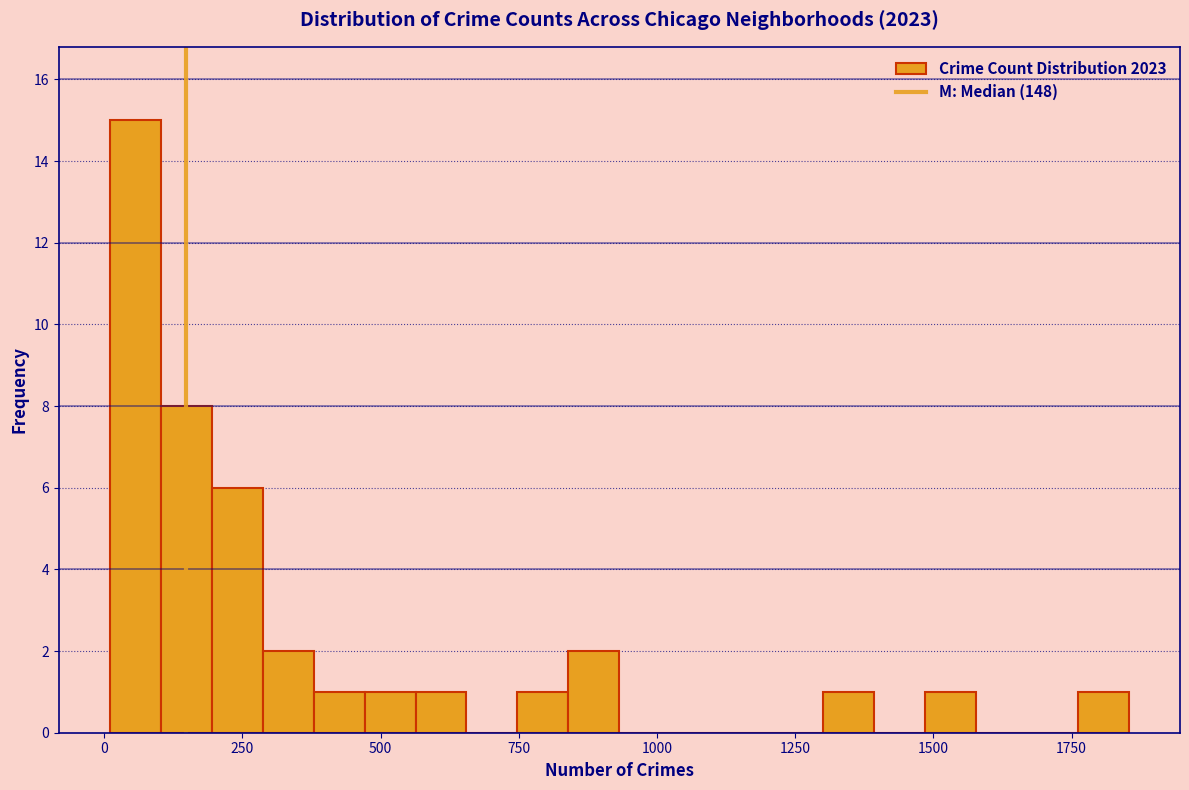

Read against the x-axis, roughly where is the centre of the tallest bar?

50